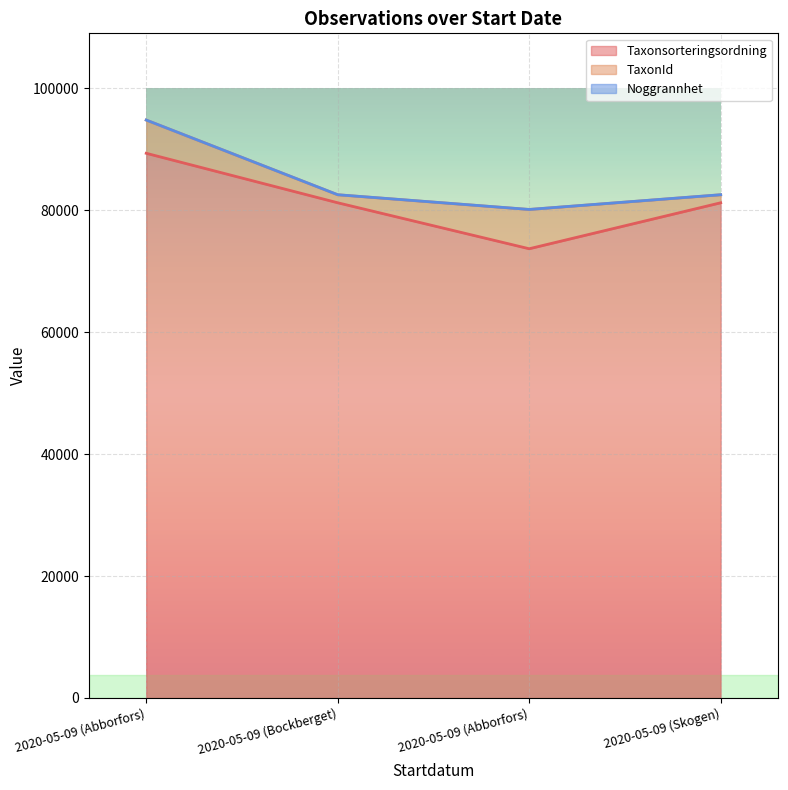

Is it true that Taxonsorteringsordning equals 26385 at 2020-05-09 (Skogen)?

False